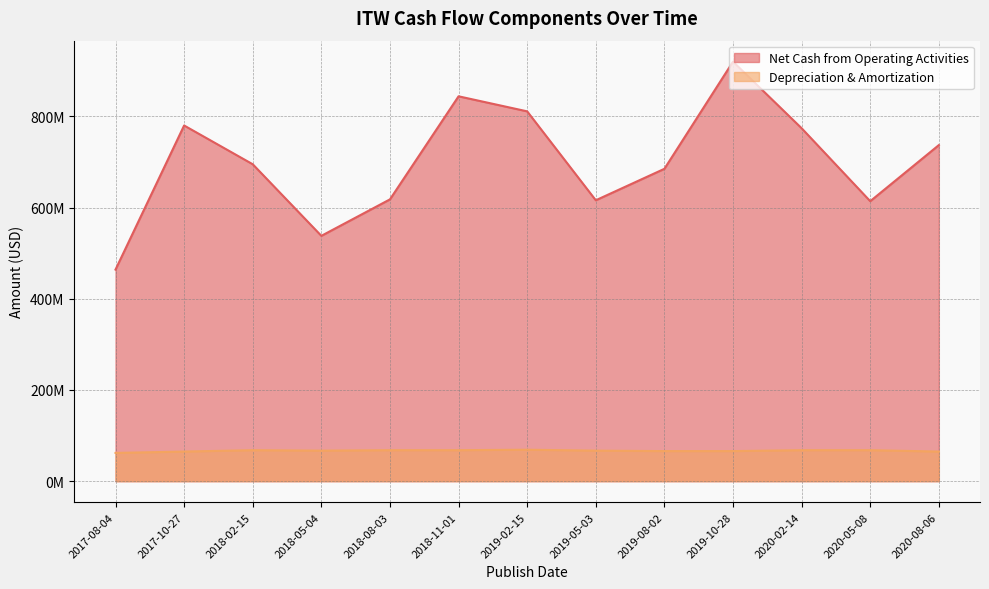

What position from the left is 2020-05-08?

12